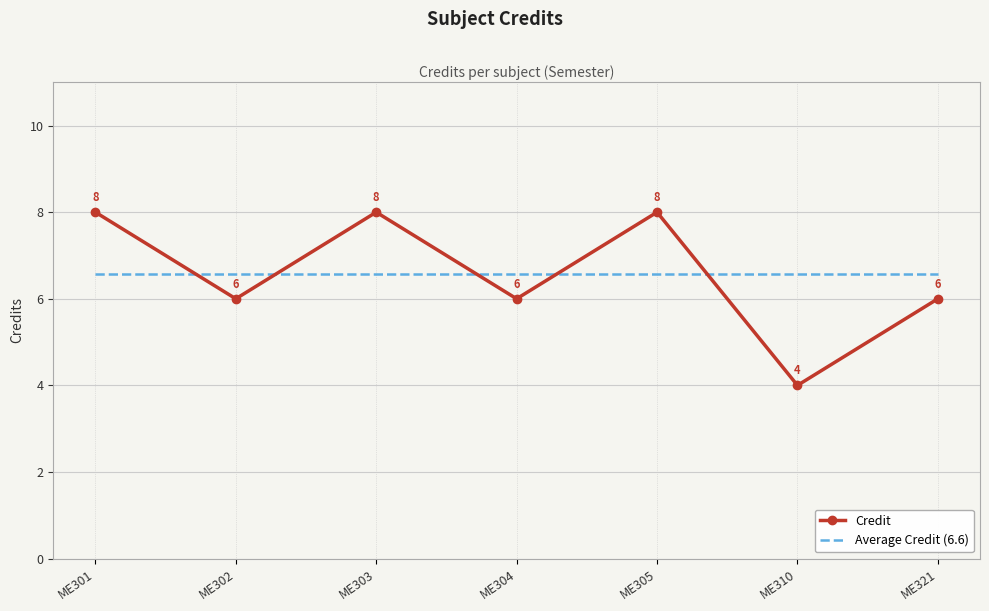

What is the sum of the Credit values at ME305 and ME304?

14.0